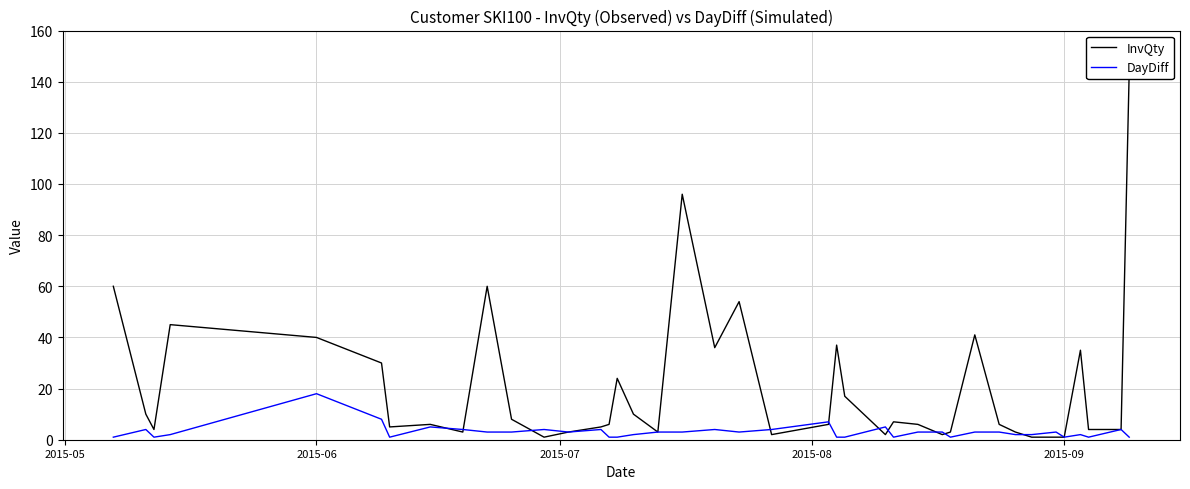

How many categories are shown in the chart?

40